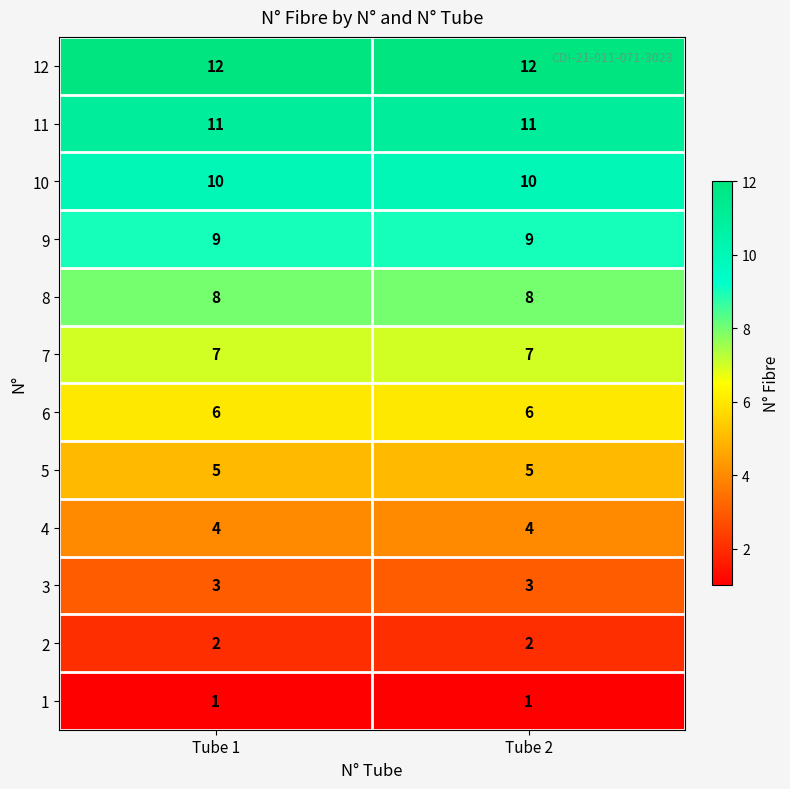

True or false: 9 has a value of 3 at Tube 1.

False